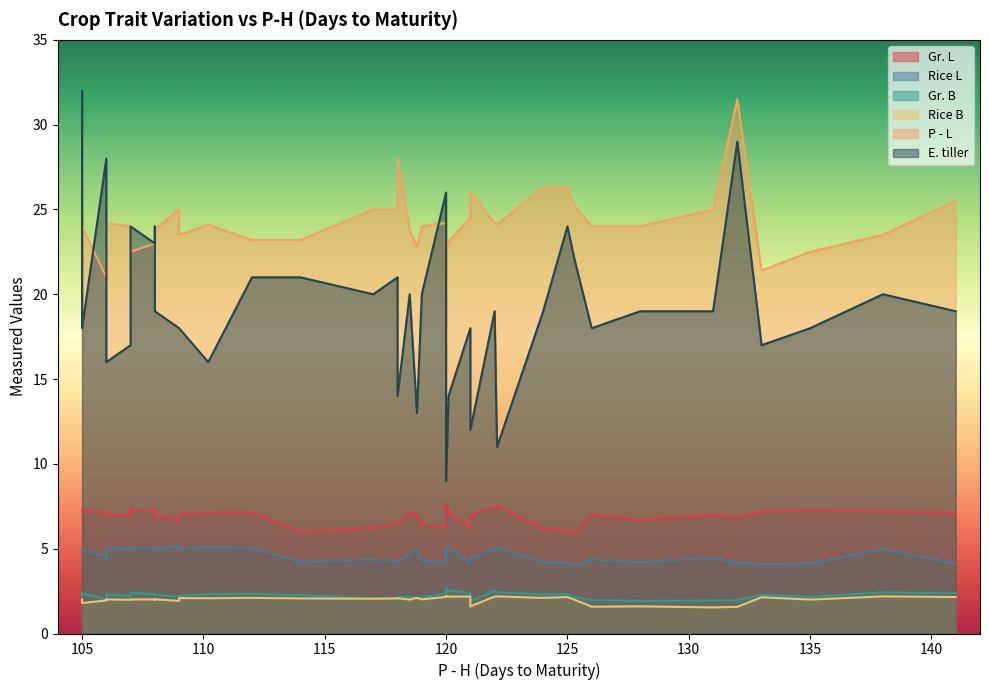

What are all the series names shown in the legend?

Gr. L, Rice L, Gr. B, Rice B, P - L, E. tiller